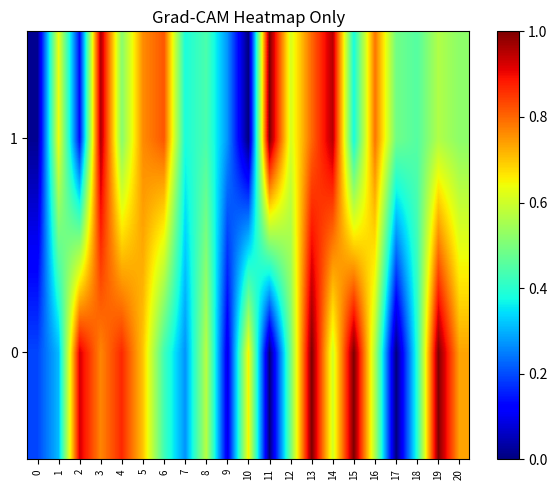

List the series in order of their peak value, highest first.

0, 1